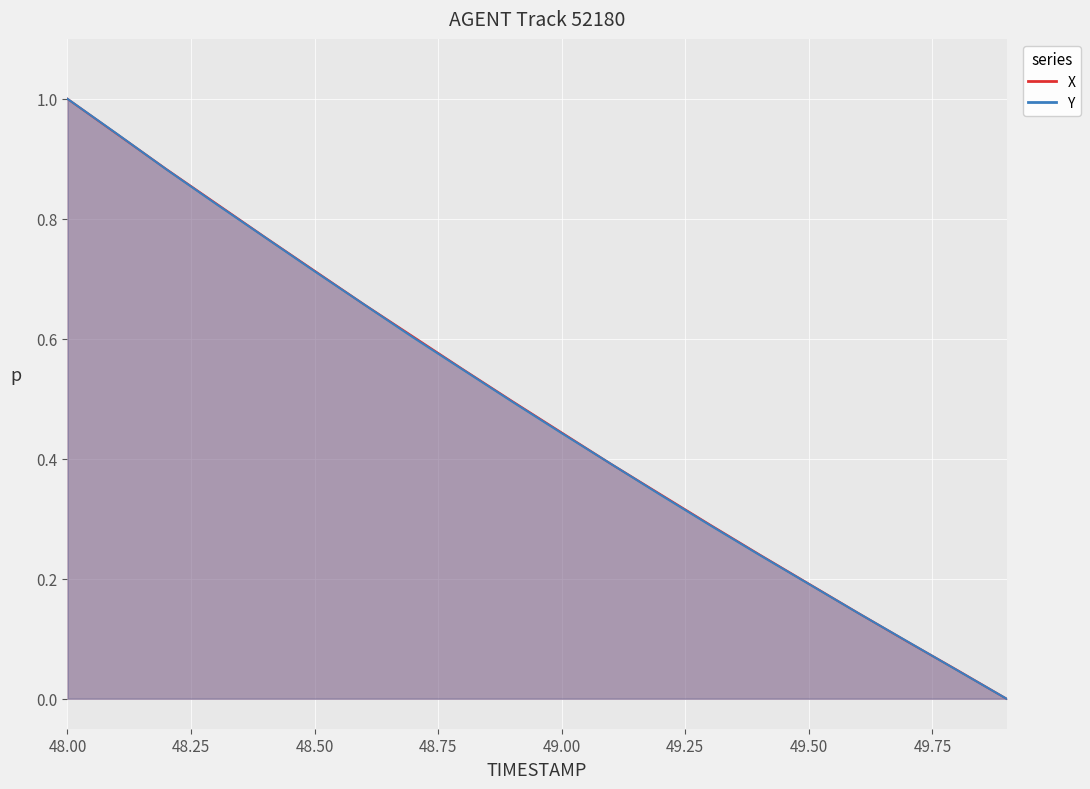

At which label is X closest to 0?

49.9